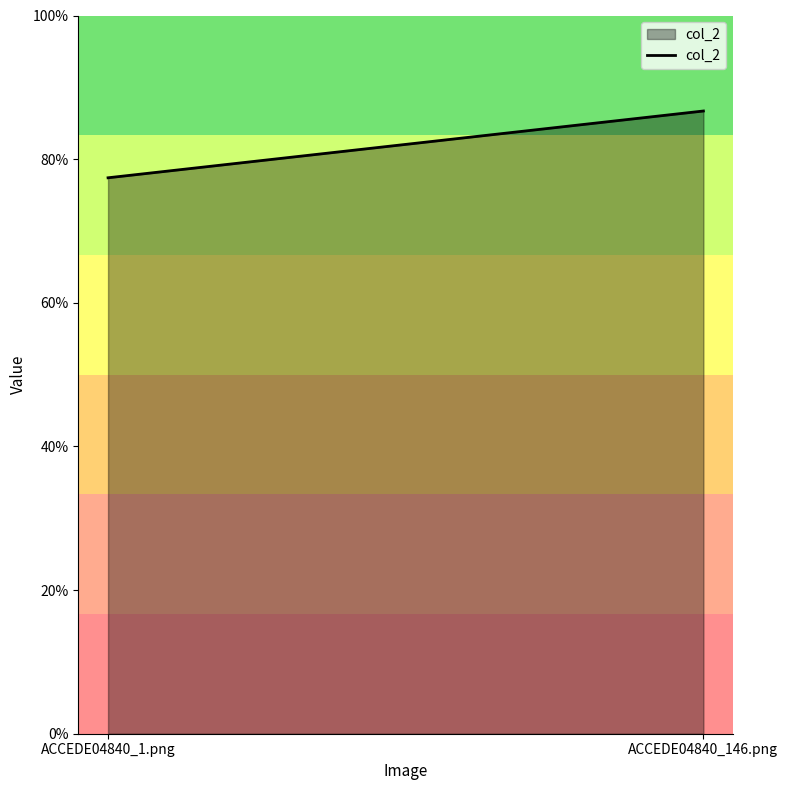

Rank the categories by value from highest to lowest.

ACCEDE04840_146.png, ACCEDE04840_1.png